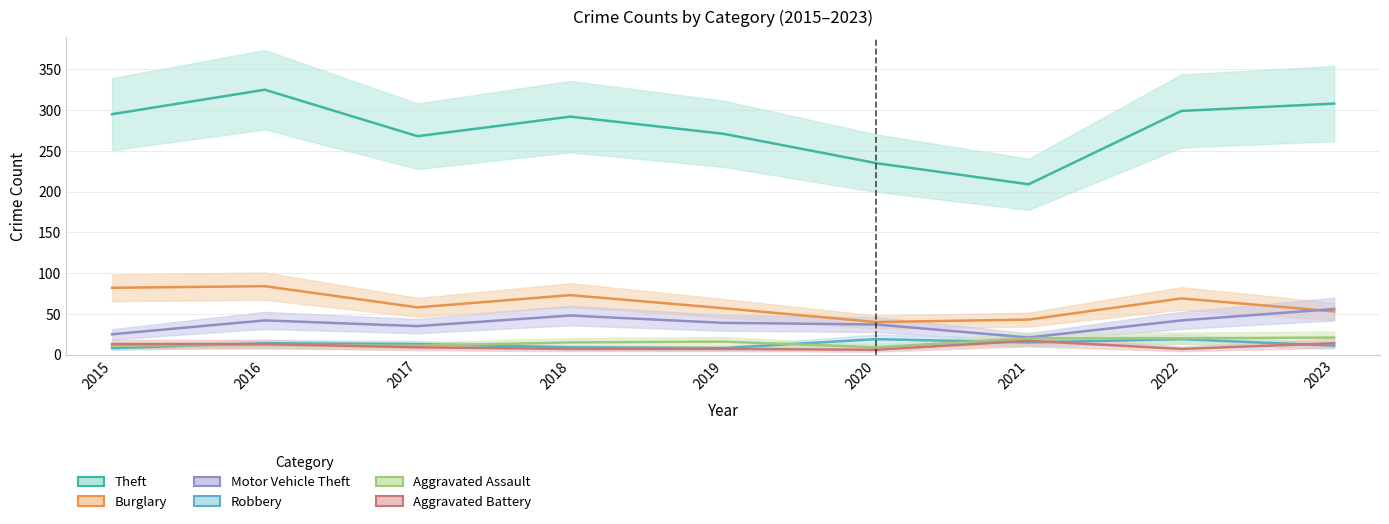

Does the chart display data point markers on the line(s)?

No